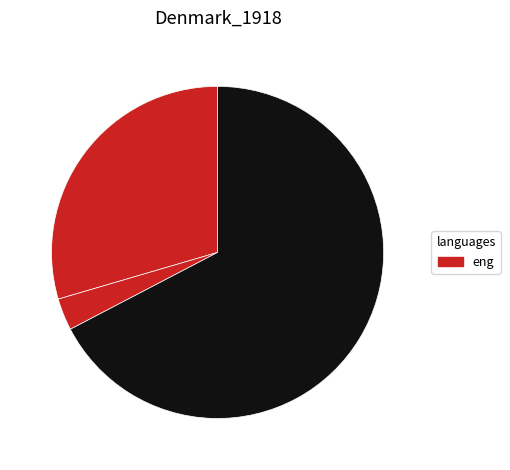

To the nearest percent, what is the average slice percentage?

33%